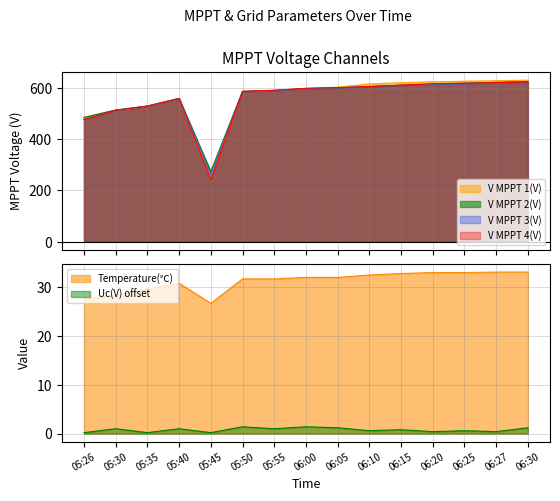

Between 05:40 and 05:55, which is larger?

05:55